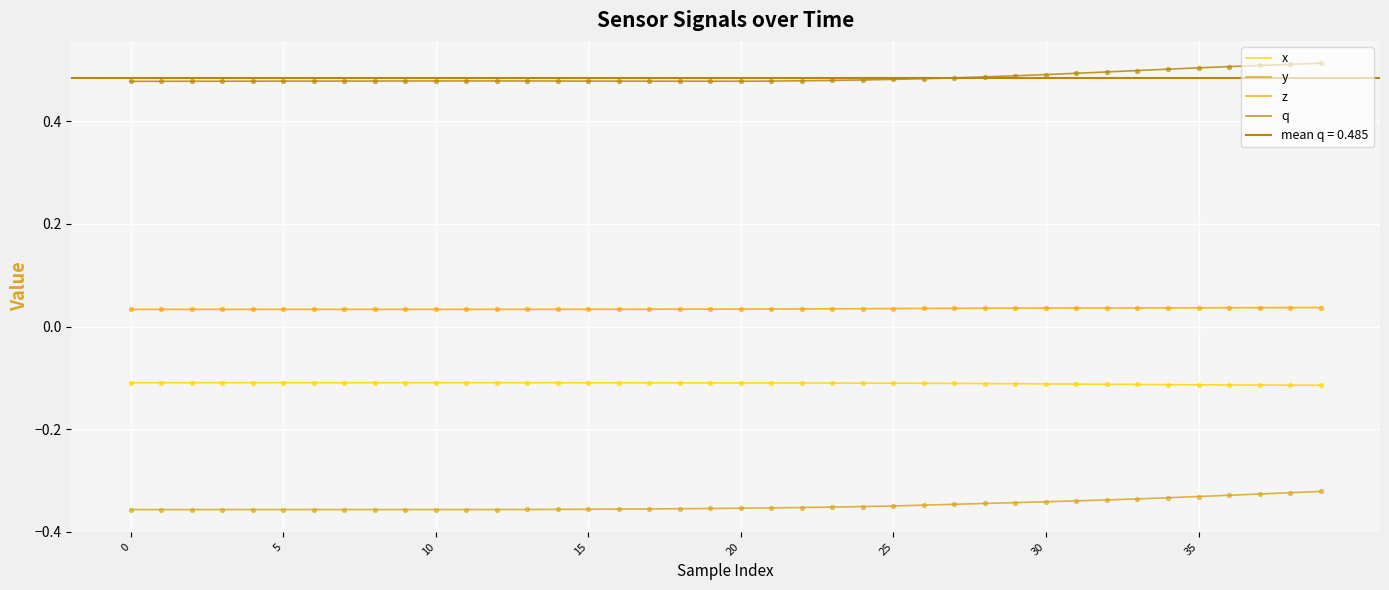

Which series contains the highest Y value?

q